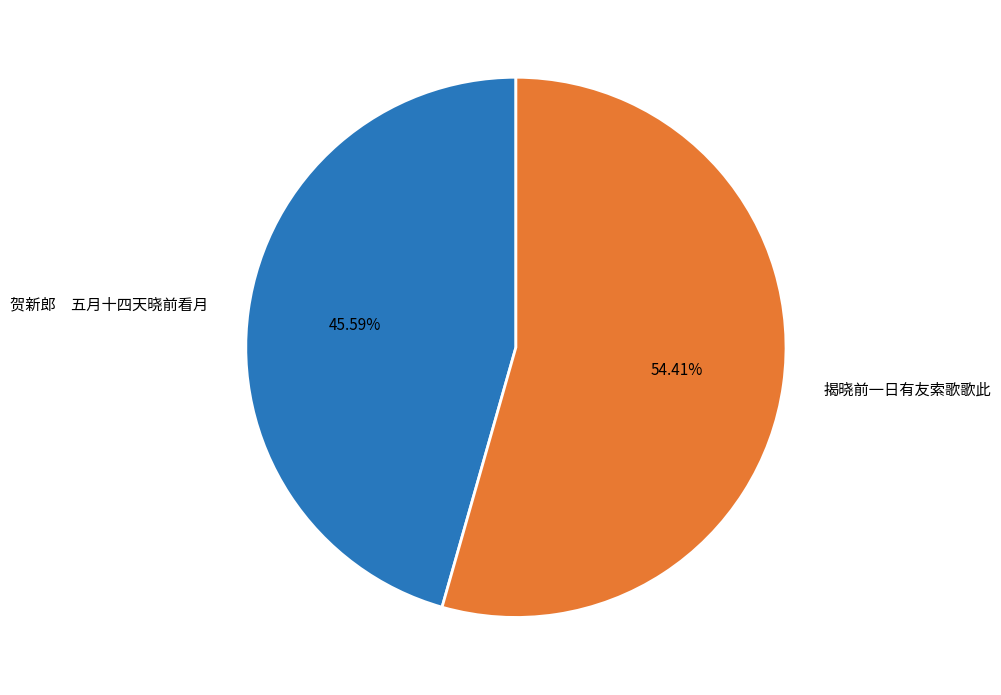

Approximately how many times larger is the value at 揭晓前一日有友索歌歌此 compared to 贺新郎 五月十四天晓前看月?

1.2